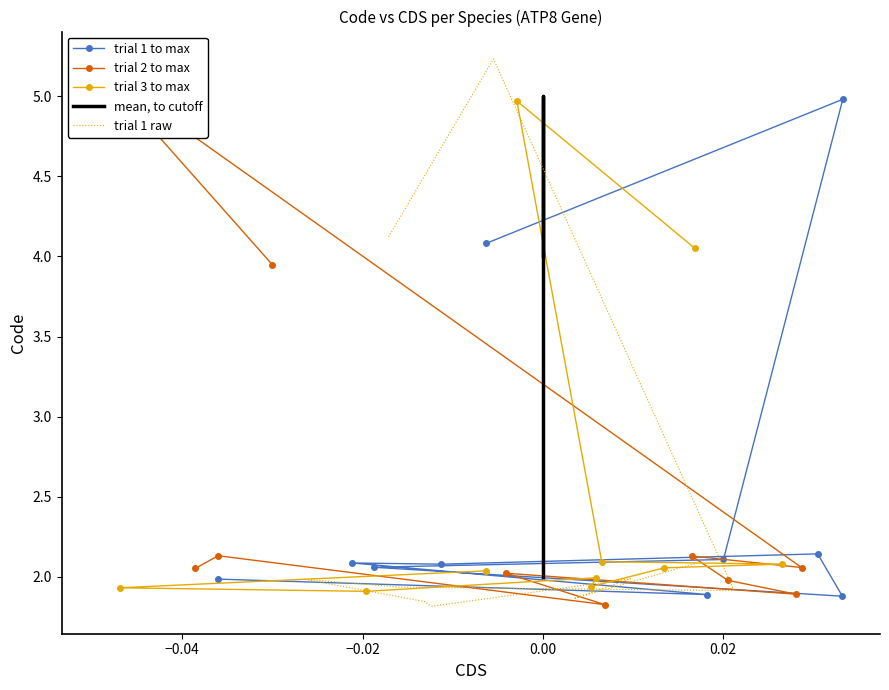

True or false: trial 1 raw has a value of 0.9 at 7.

False